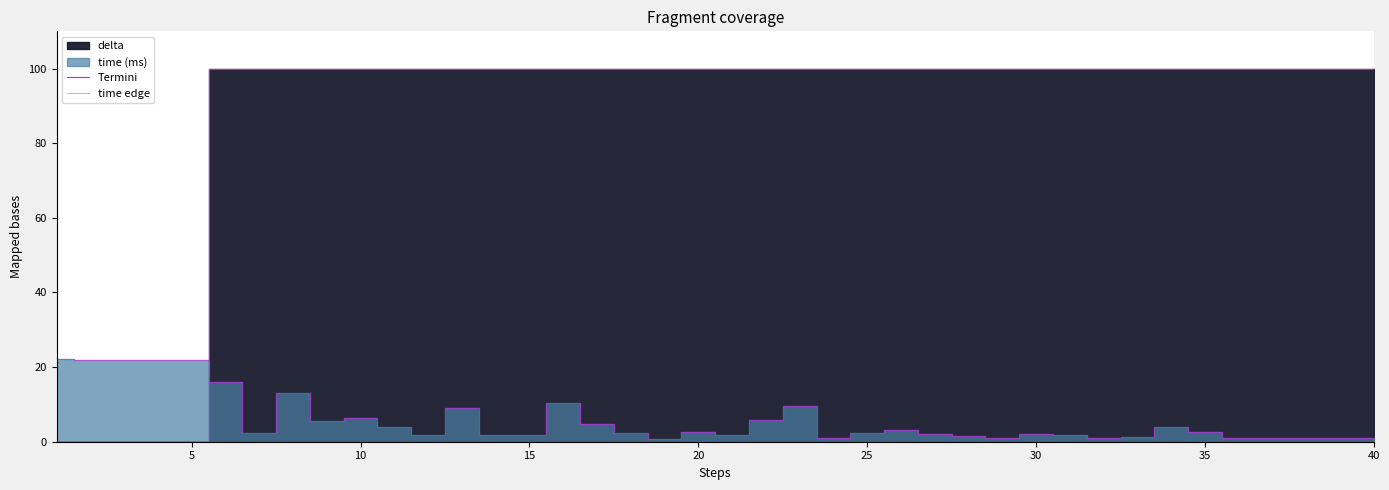

Where is the first local minimum for time edge?

15